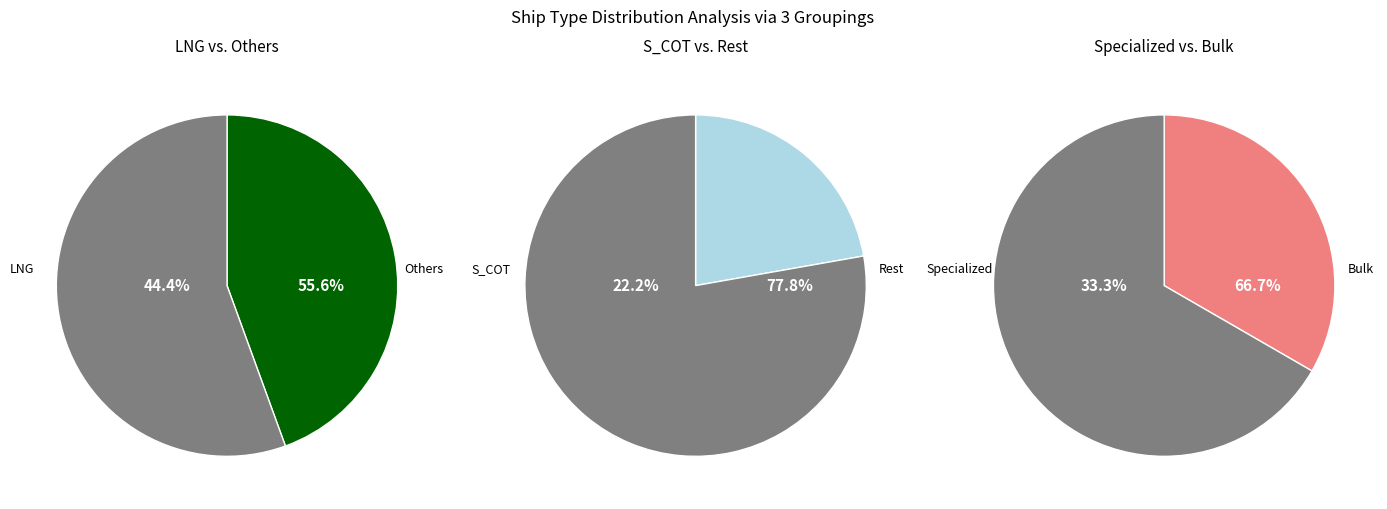

Which slice is the largest?

LNG